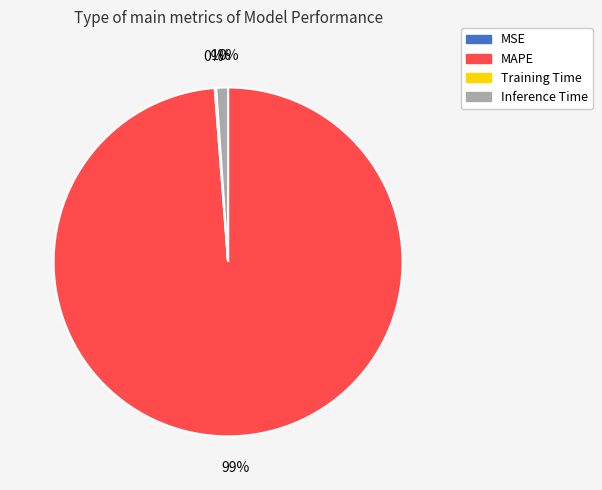

To the nearest percent, what is the difference between the largest and smallest slice percentages?

99%